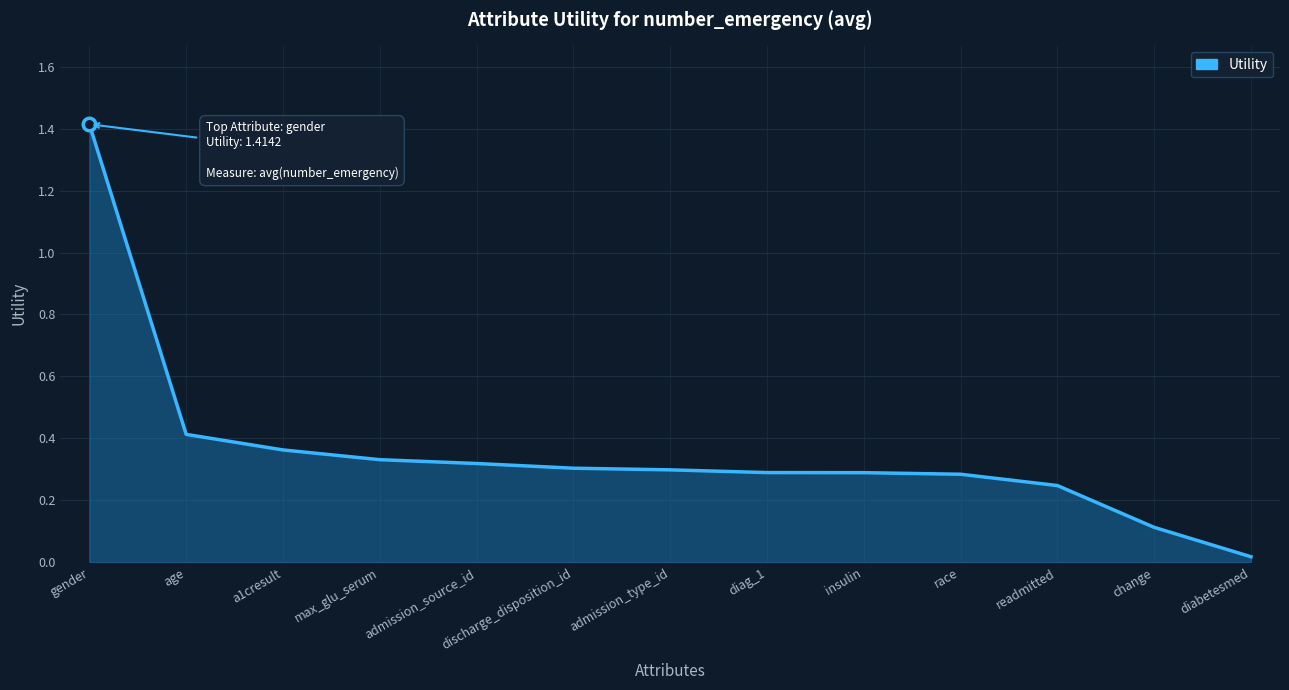

How many lines are shown in the chart?

1